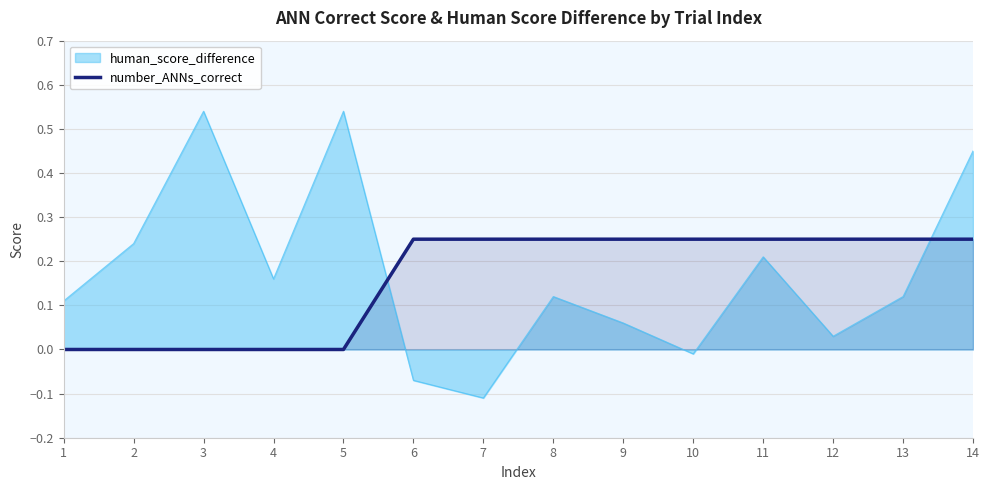

At which category is the sum across all series the highest?

14